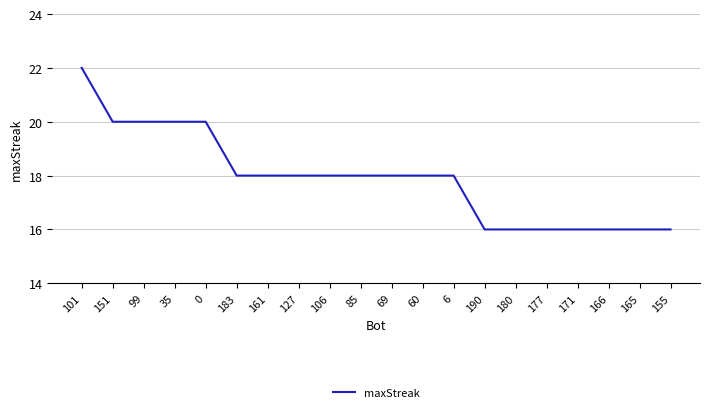

What value does the data have at 155?

16